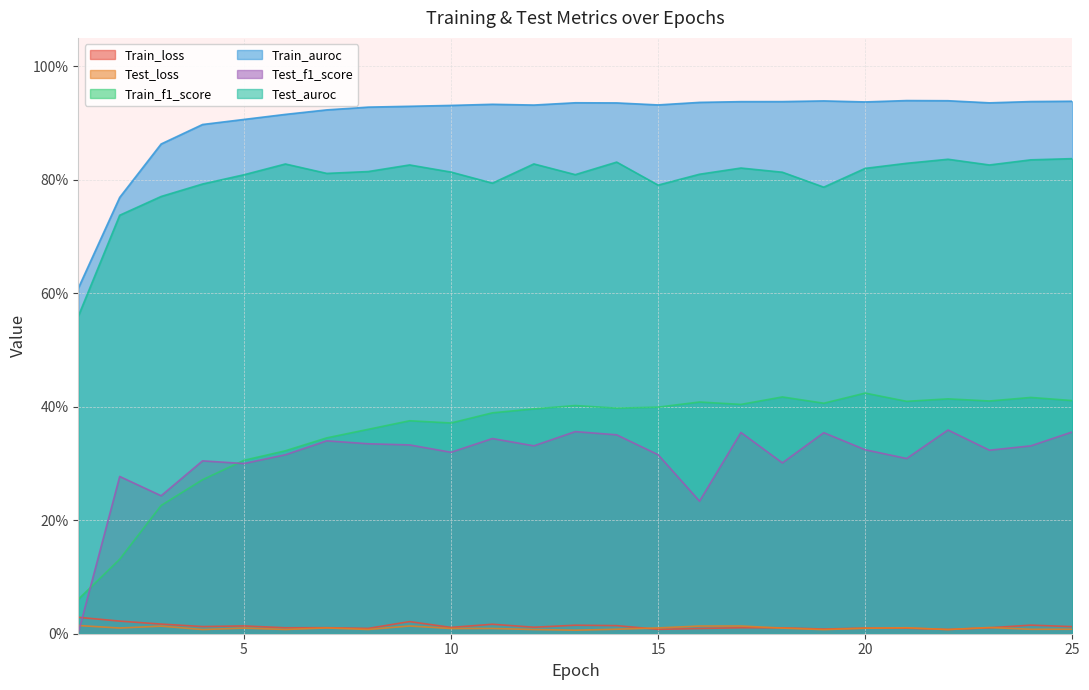

What is the sum of the Train_auroc values at 13 and 16?

1.9